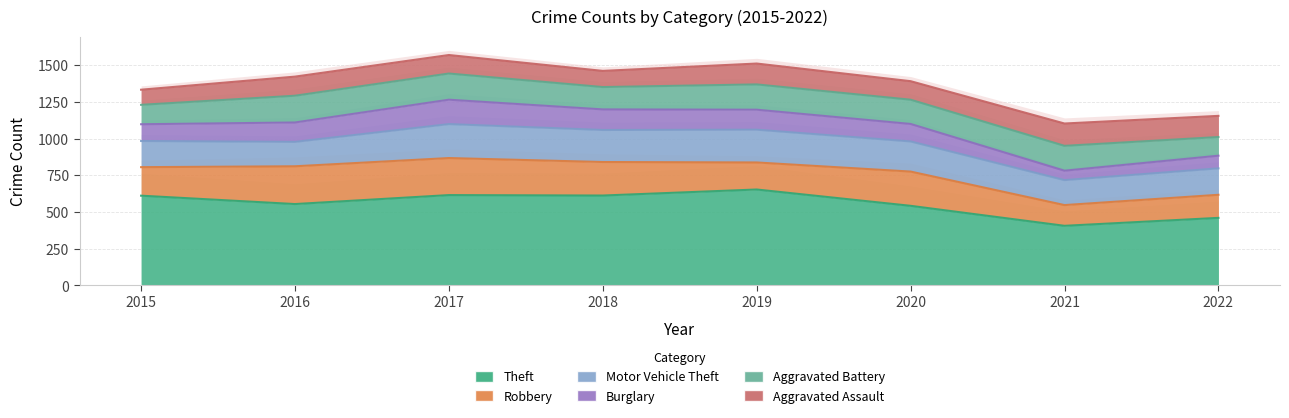

How many lines are shown in the chart?

6